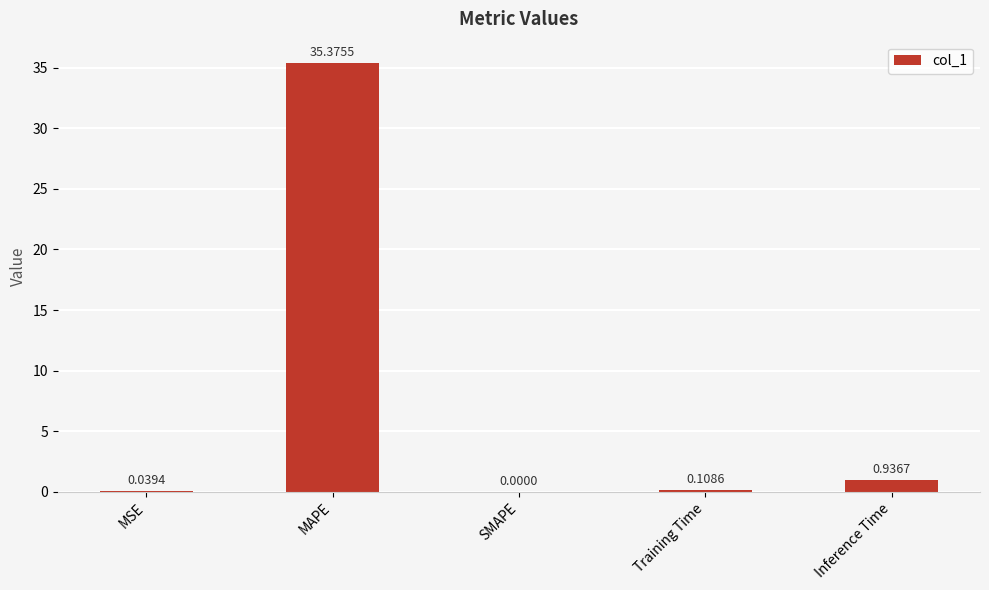

Where is the data nearest to the value 17?

Inference Time